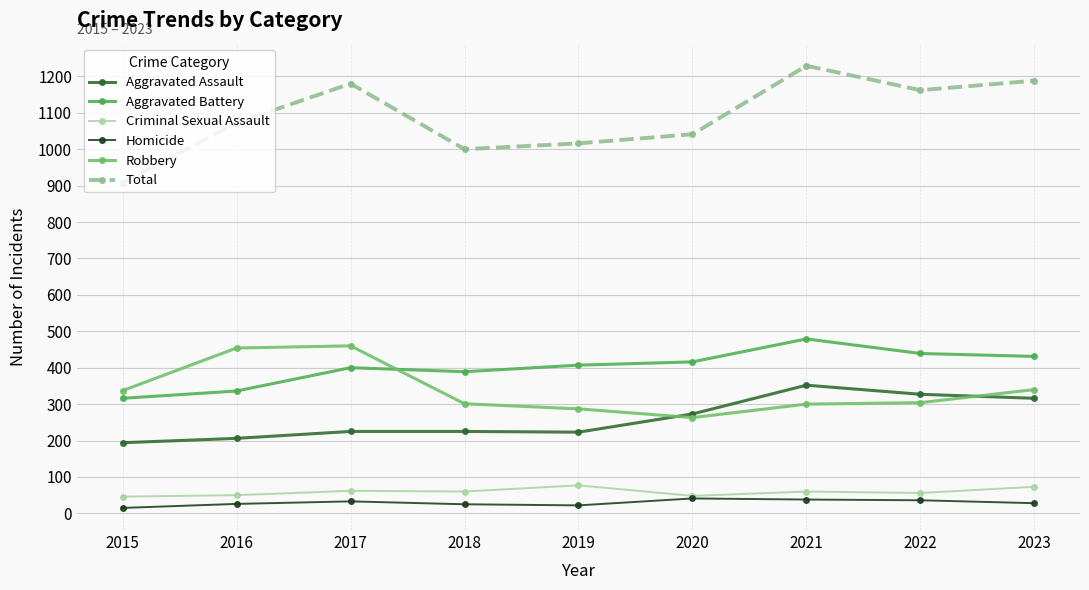

True or false: Homicide has more than 0 points higher than both neighbors.

True